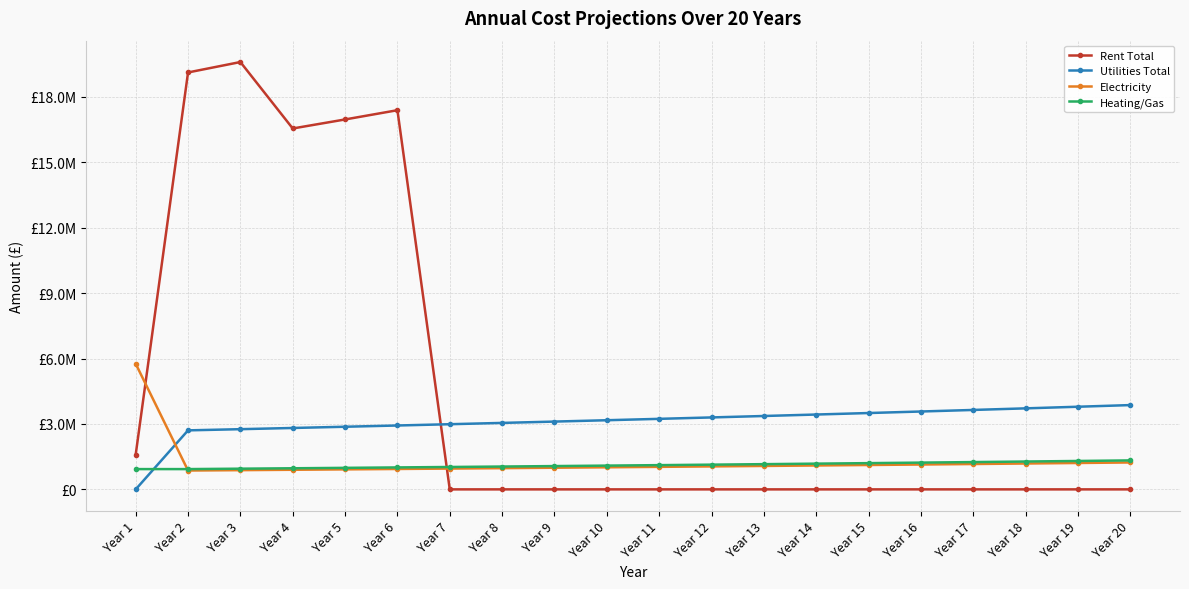

Where is the first local maximum for Rent Total?

Year 3